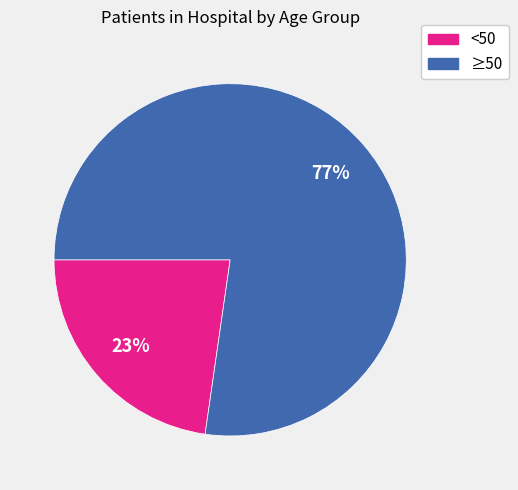

To the nearest percent, what is the average slice percentage?

50%